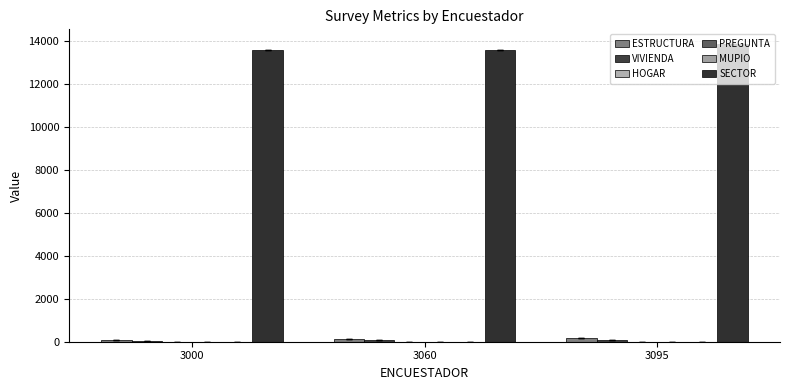

How many data points does each series have?

3